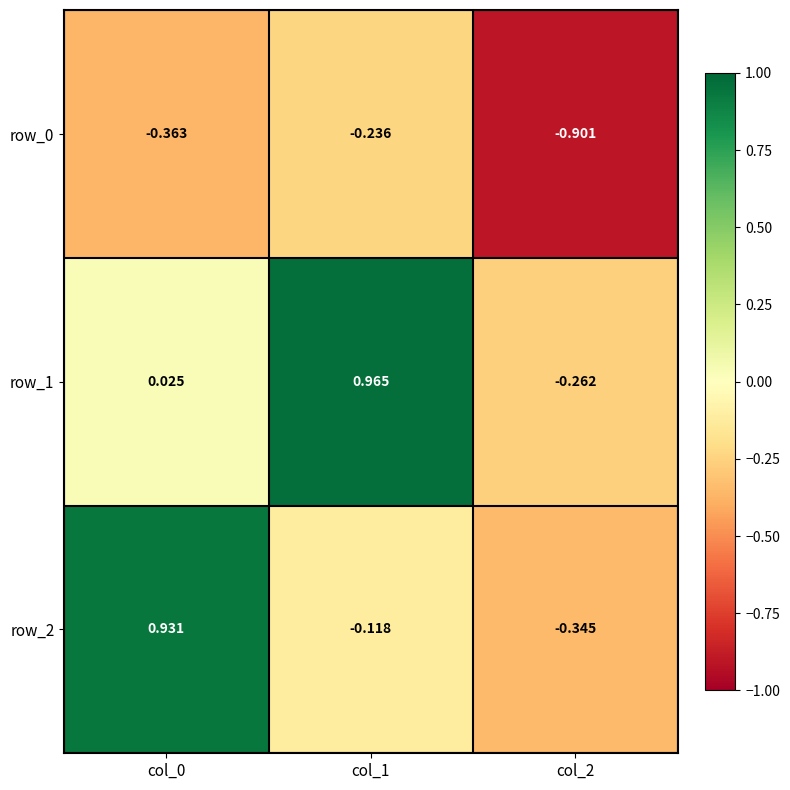

Is the value of row_0 at col_0 greater than the value of row_2 at col_1?

No